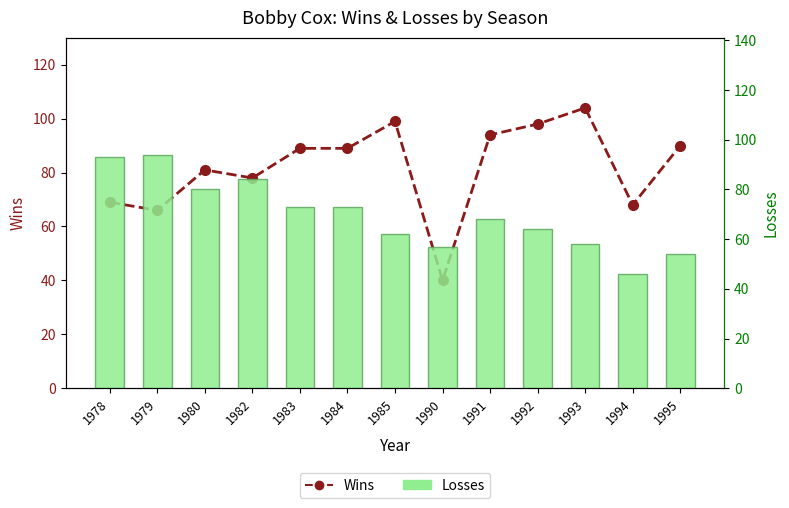

The value of Losses at 1990 is 57. True or false?

True